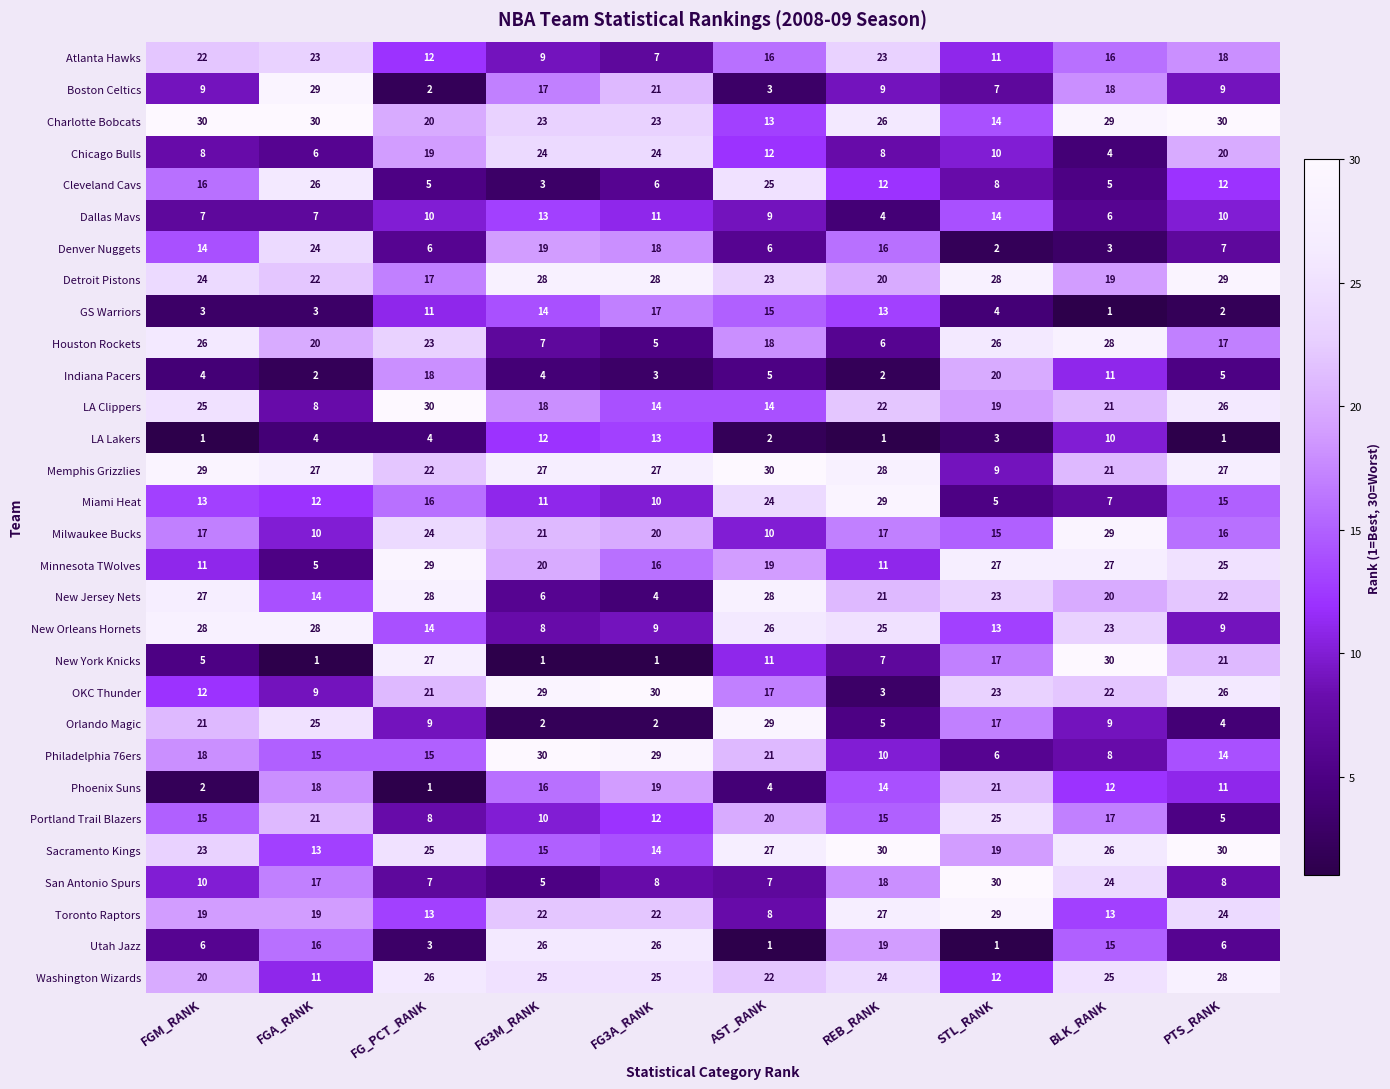

What is the maximum value shown in the chart?

30